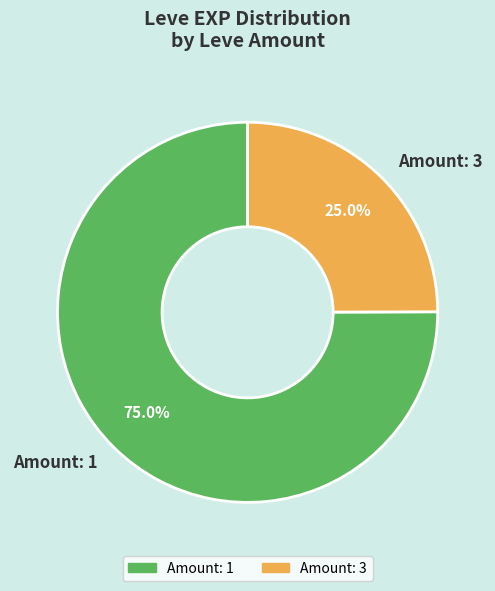

Which slice is the largest?

Amount: 1